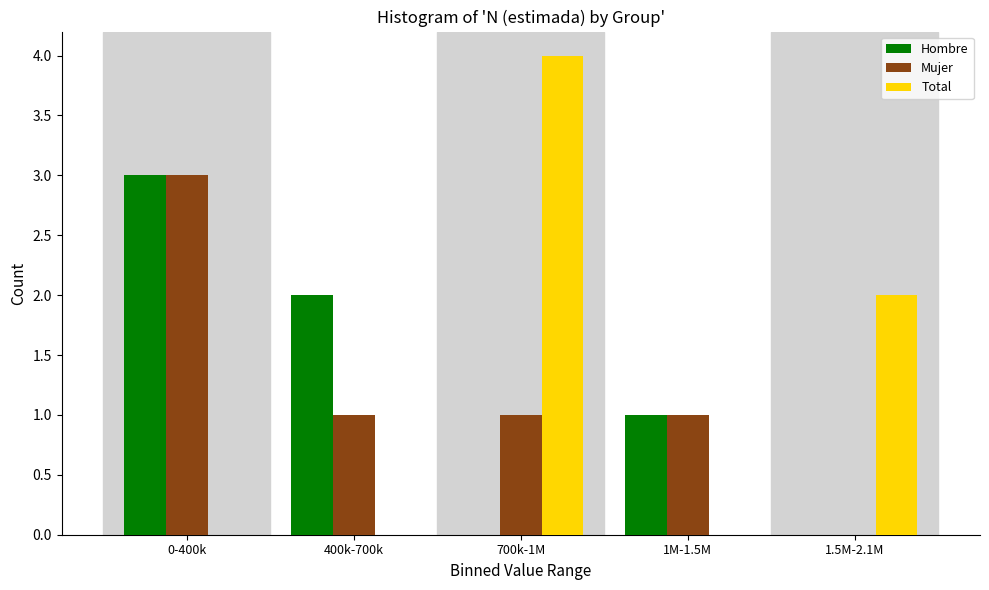

Reading right to left, what are all the values shown in this chart?

Hombre: 1.5M-2.1M=0	1M-1.5M=1	700k-1M=0	400k-700k=2	0-400k=3
Mujer: 1.5M-2.1M=0	1M-1.5M=1	700k-1M=1	400k-700k=1	0-400k=3
Total: 1.5M-2.1M=2	1M-1.5M=0	700k-1M=4	400k-700k=0	0-400k=0